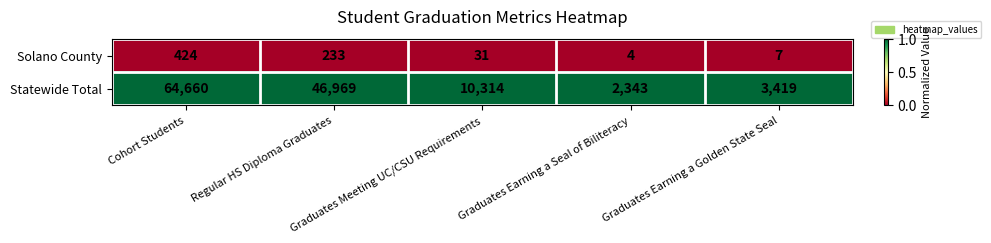

What is the spread (max minus min) of values at Regular HS Diploma Graduates?

46736